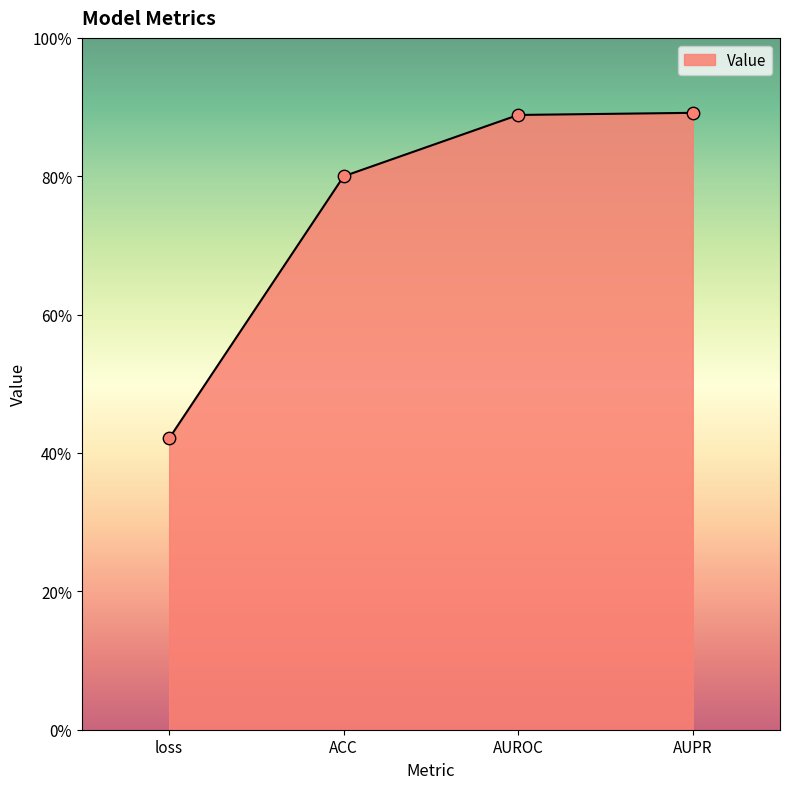

Between loss and AUROC, which is larger?

AUROC